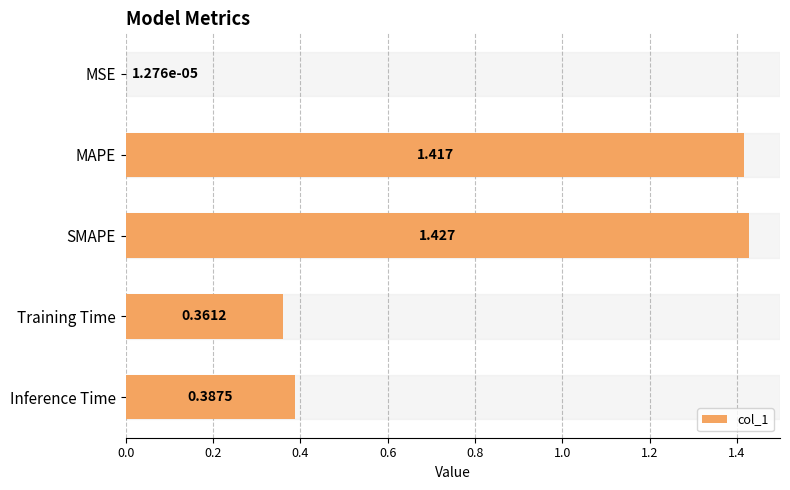

Does the chart contain stacked bars?

No